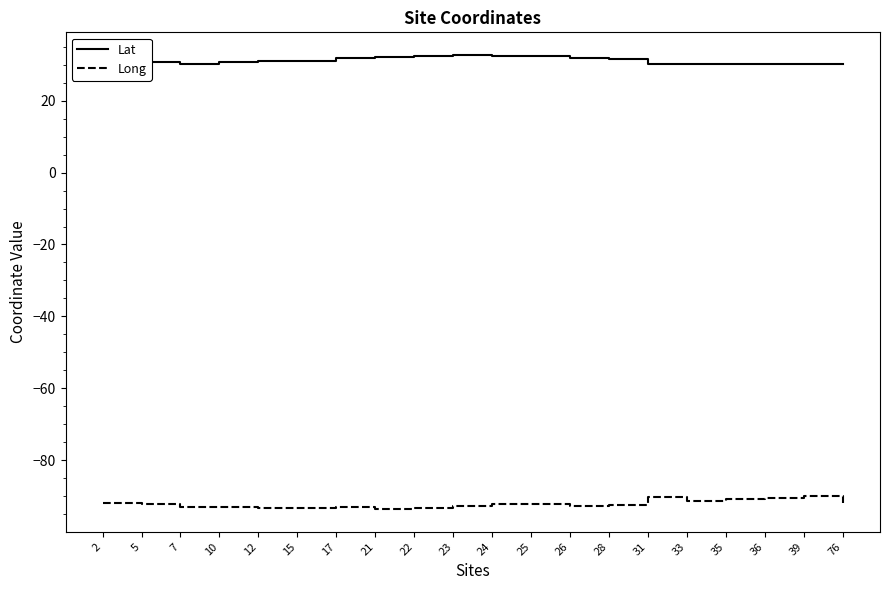

Rank the series by their average value, from lowest to highest.

Long, Lat